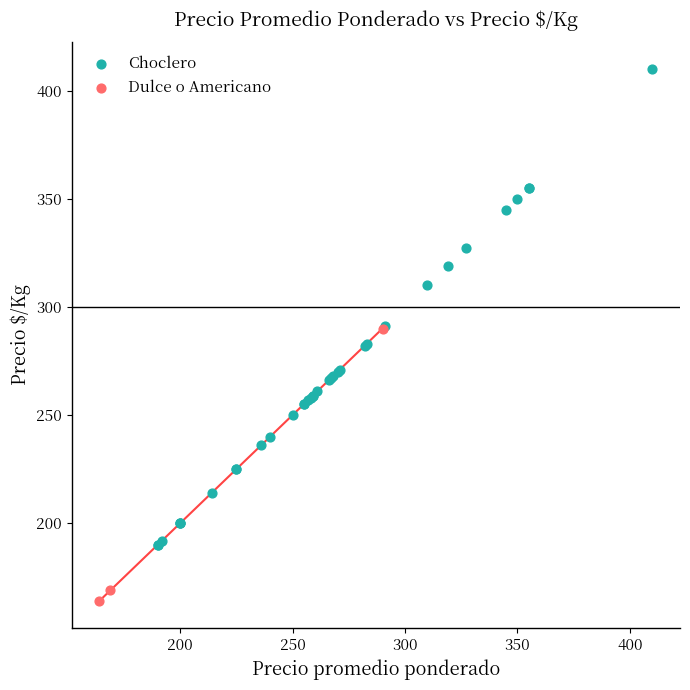

Which series contains the lowest Y value?

Dulce o Americano